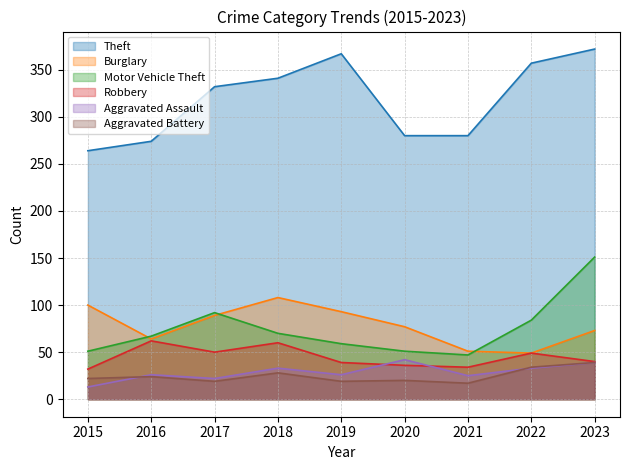

Which category has the lowest value in the Burglary series?

2022